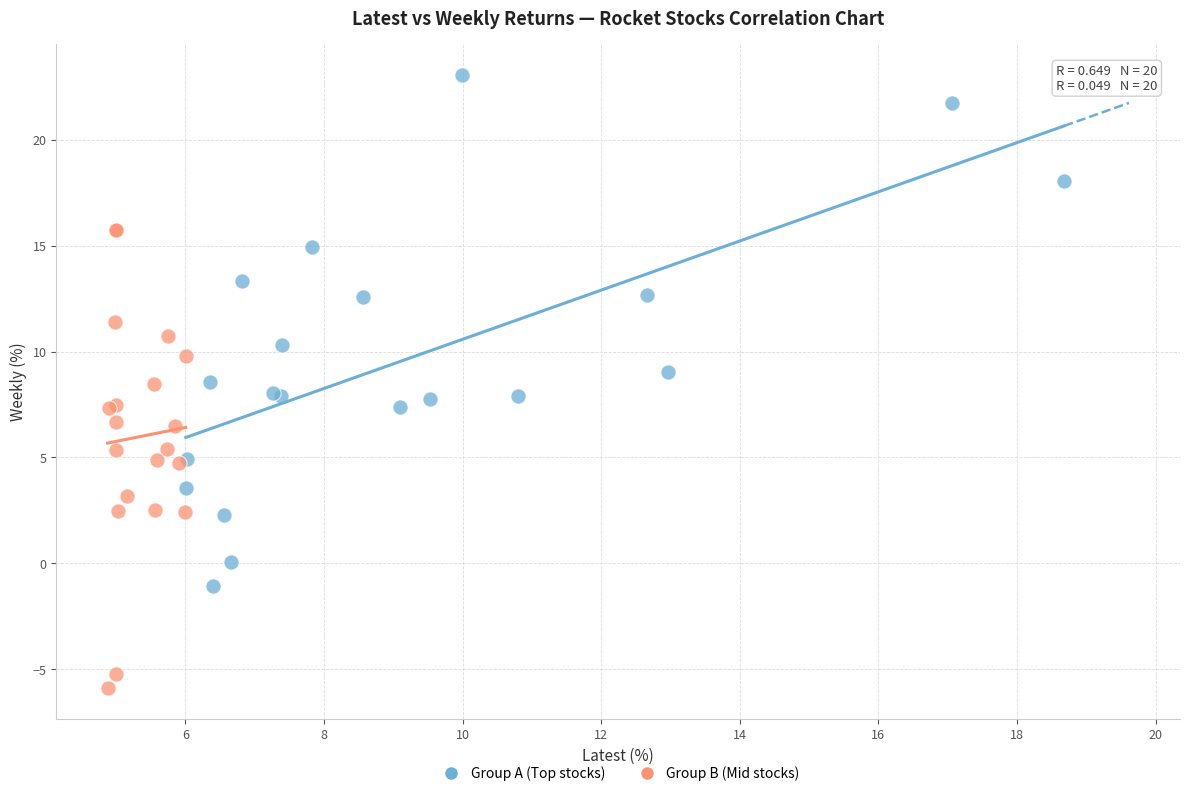

Which series contains the highest Y value?

Group A (Top stocks)